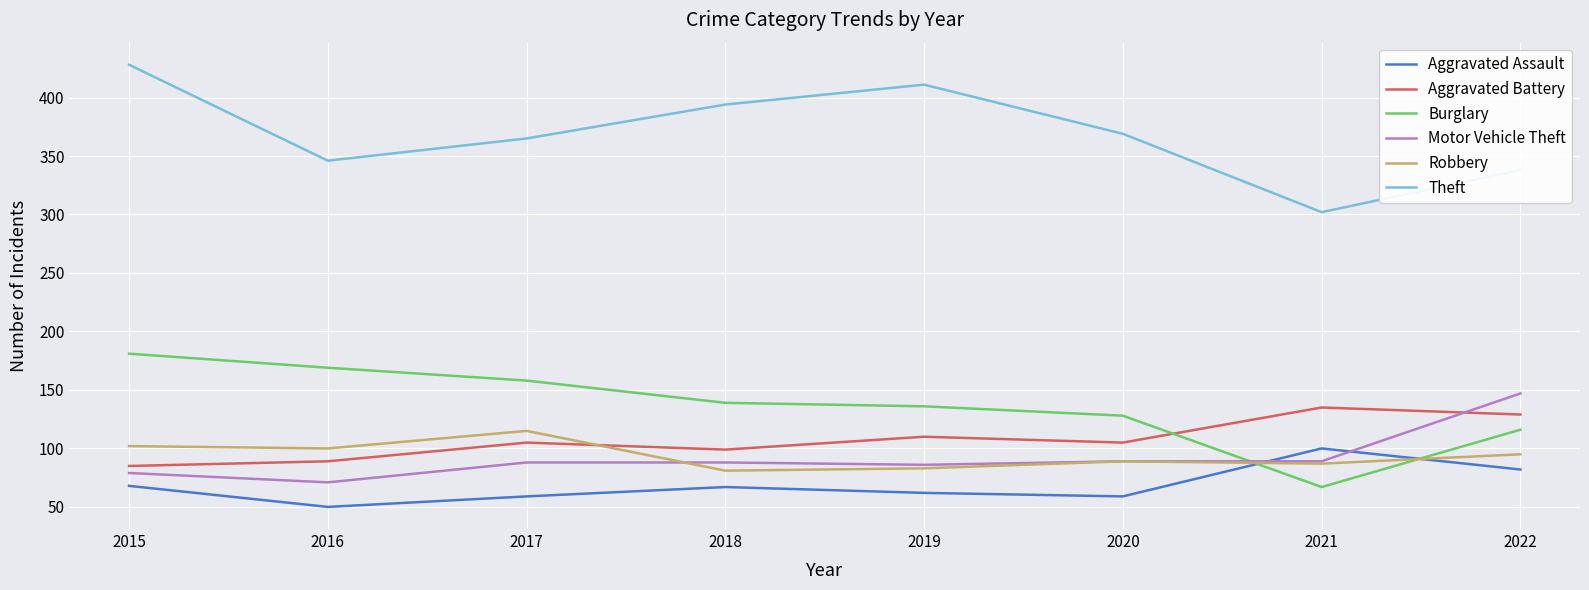

What is the minimum value shown in the chart?

50